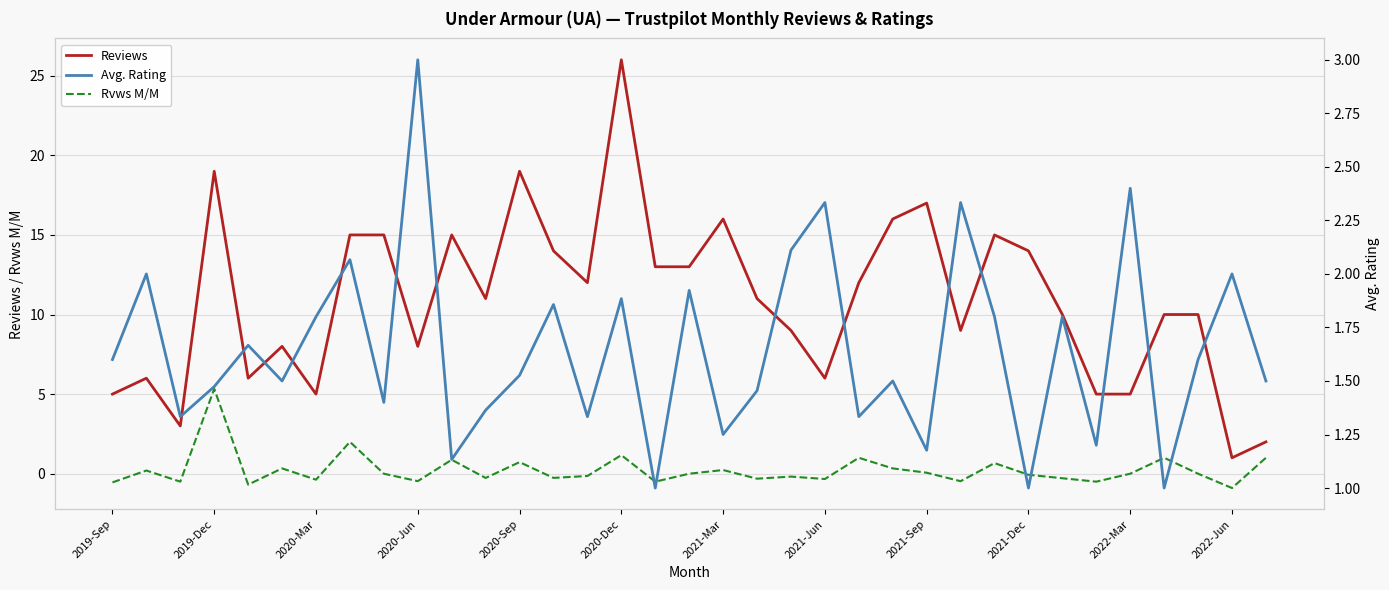

What value does the Rvws M/M series have at 20?

-0.2